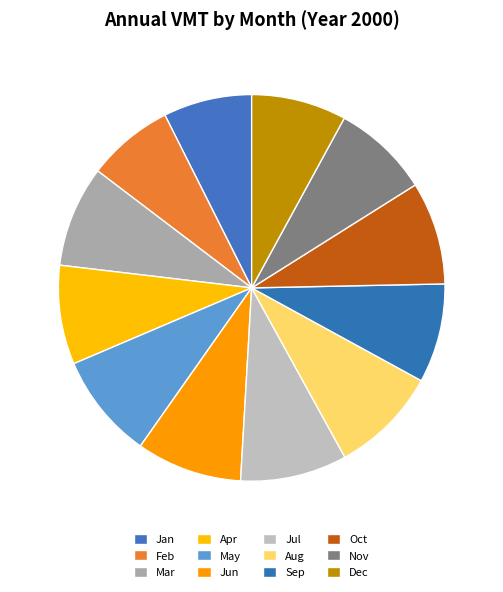

How many segments does this pie chart have?

12